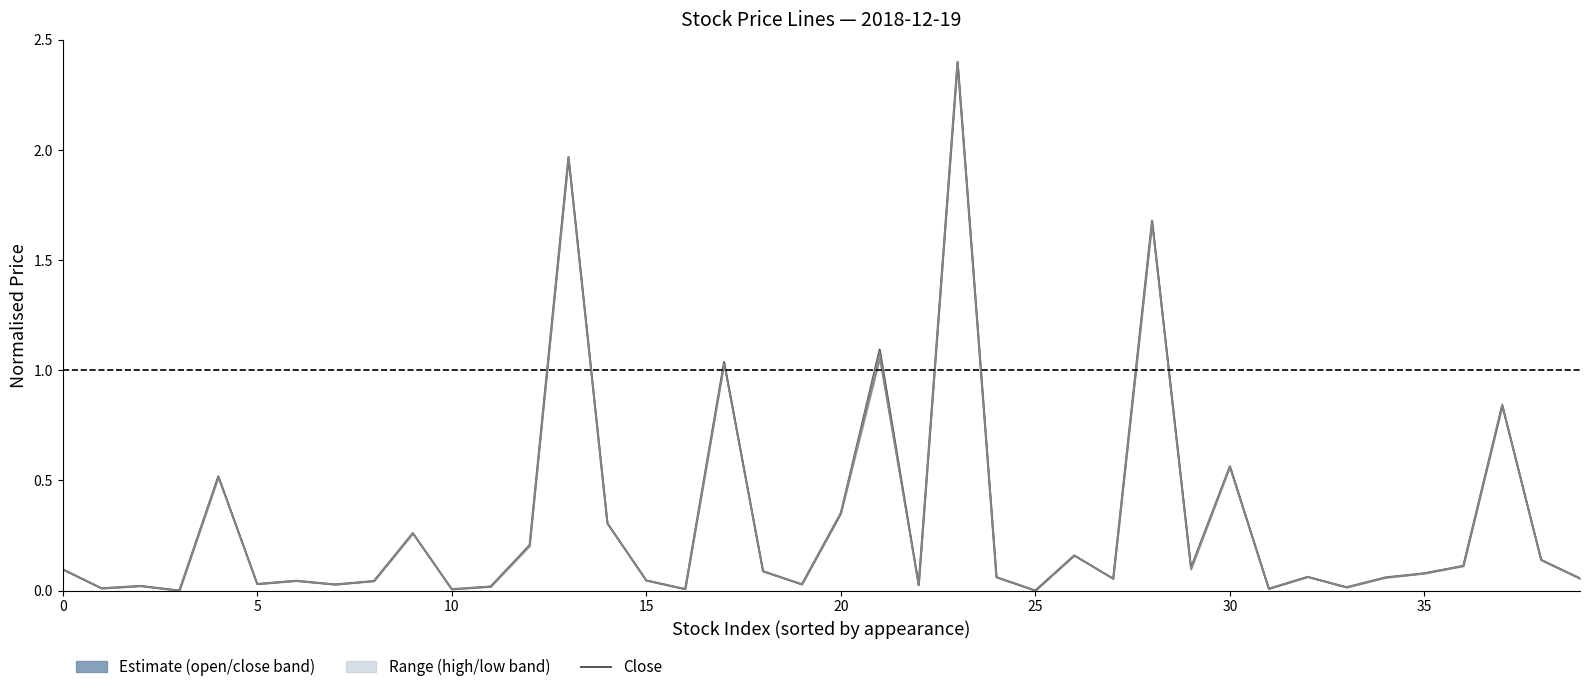

How many intersections are there between low and high?

19